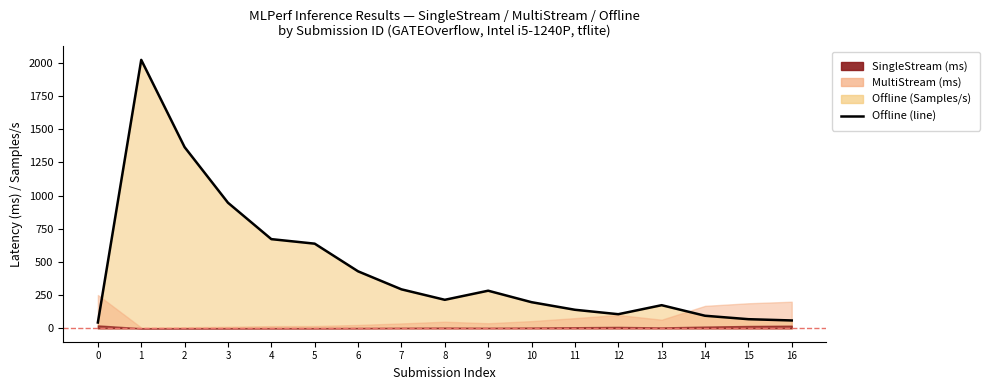

Where is the data nearest to the value 1033?

3